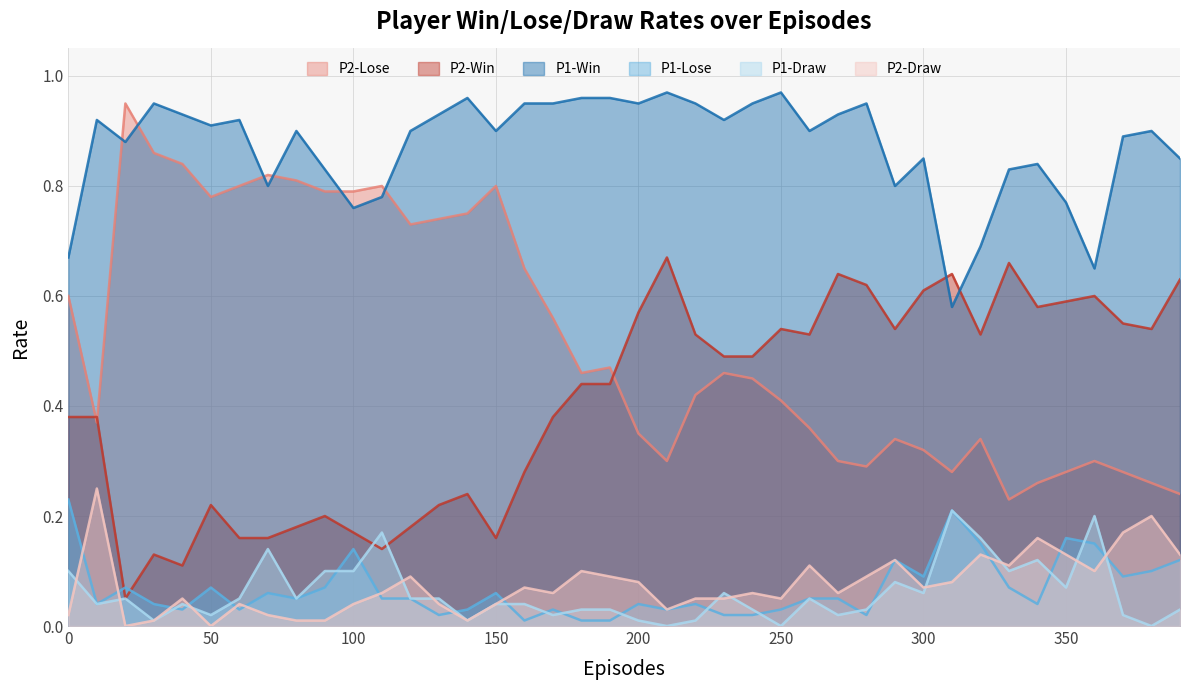

After their last crossing, which series has the higher values: P2-Draw or P1-Lose?

P2-Draw